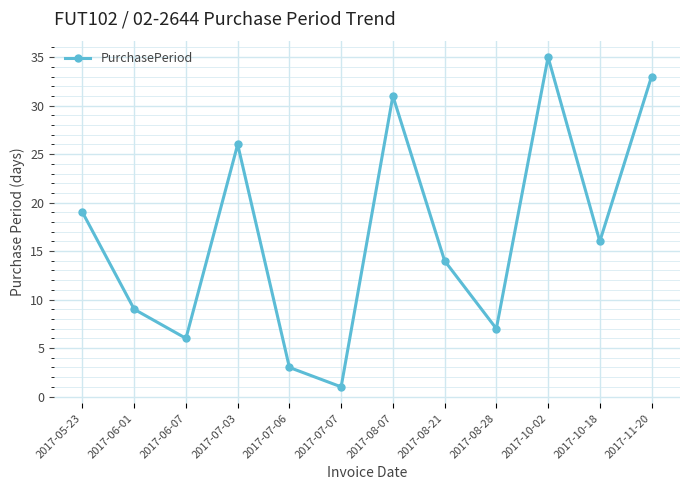

Approximately how many times larger is the value at 2017-07-07 compared to 2017-08-28?

0.1